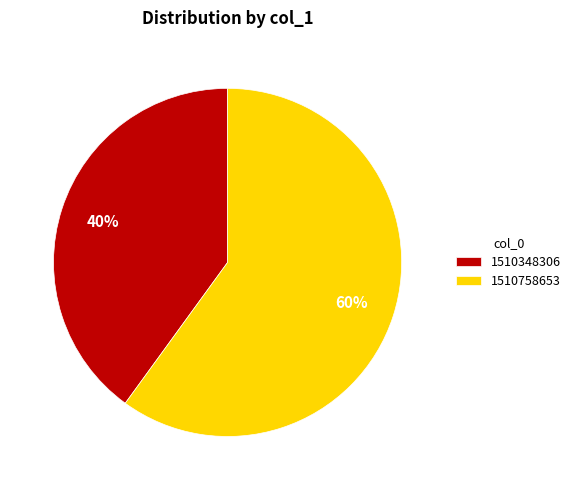

True or false: 1510758653 accounts for 45% of the total.

False